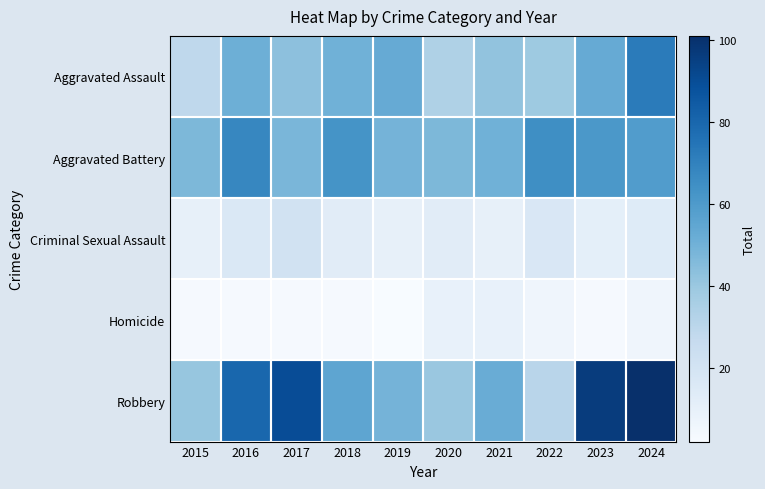

At which category is the sum across all series the highest?

2024